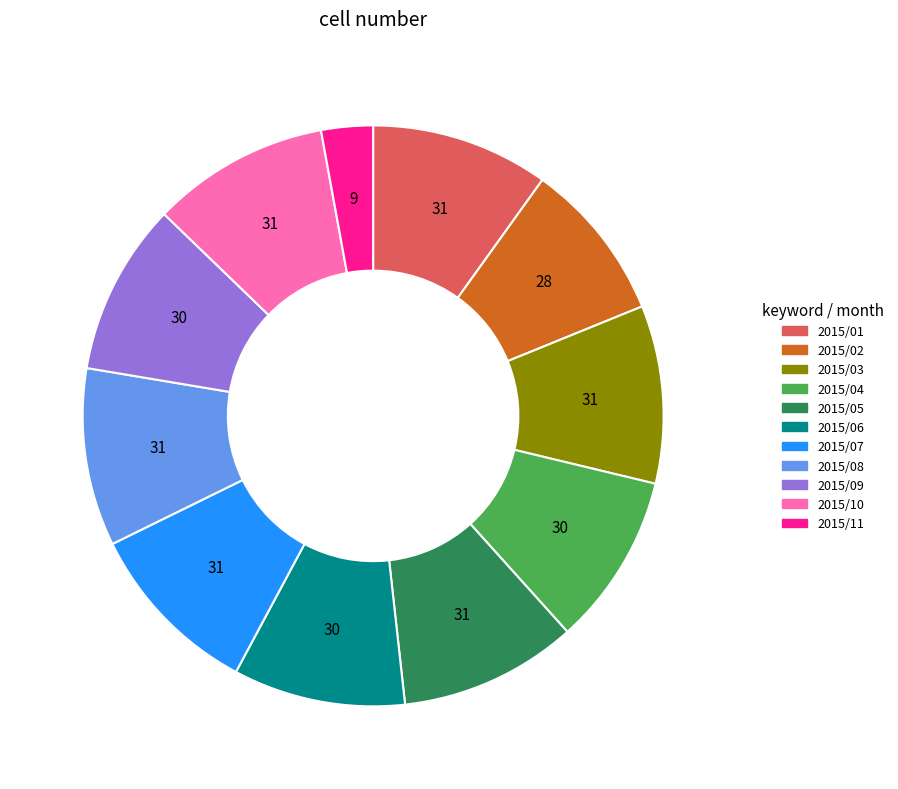

Count the number of slices in the pie.

11